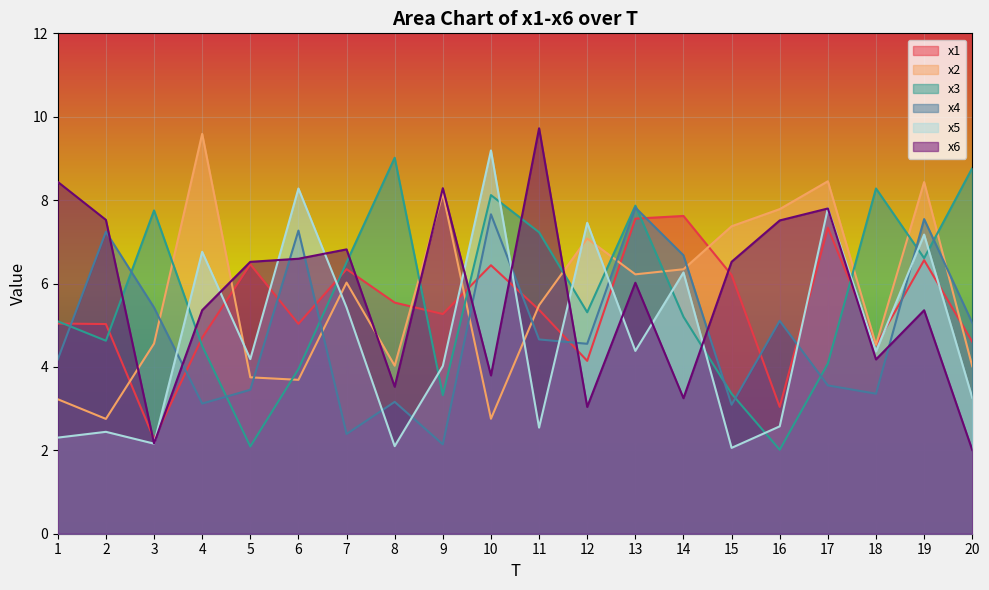

At which label does x4 reach its minimum?

9